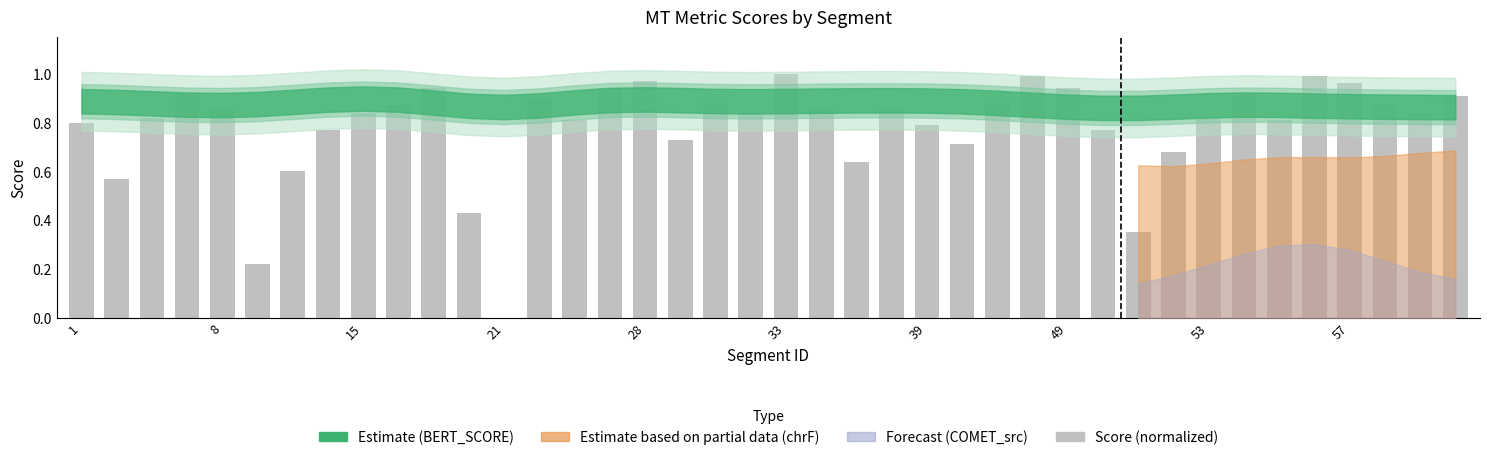

What is the sum of all values?

31.3